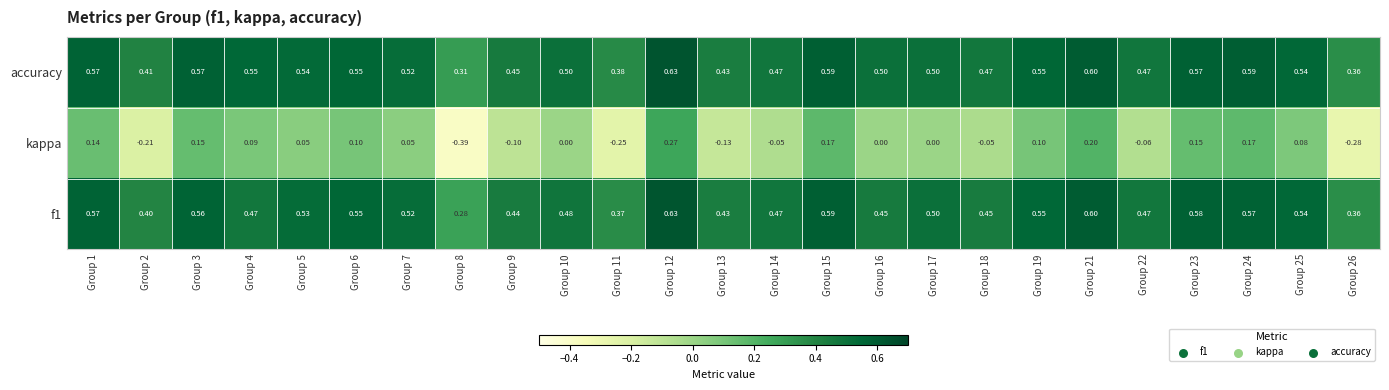

How many categories are shown in the chart?

25